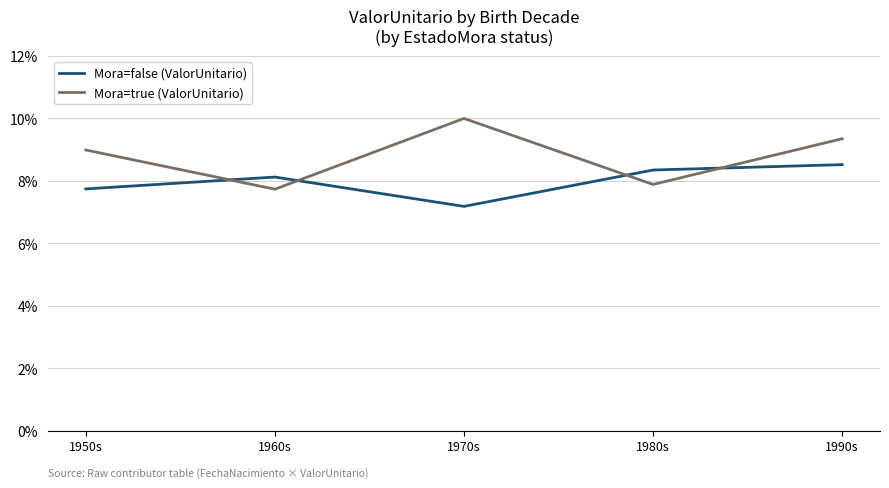

True or false: Mora=true (ValorUnitario) has more than 2 points higher than both neighbors.

False